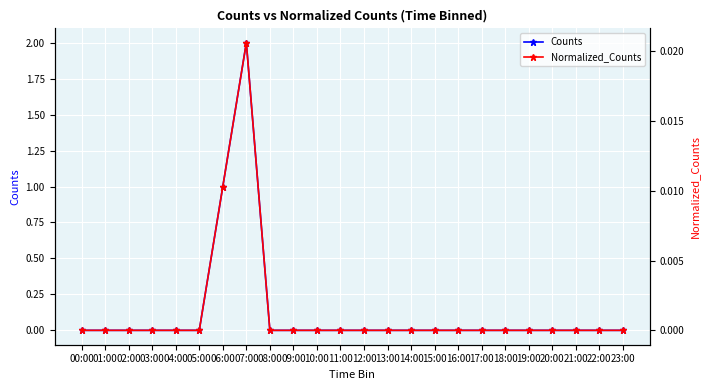

Where is the first local maximum for Normalized_Counts?

07:00